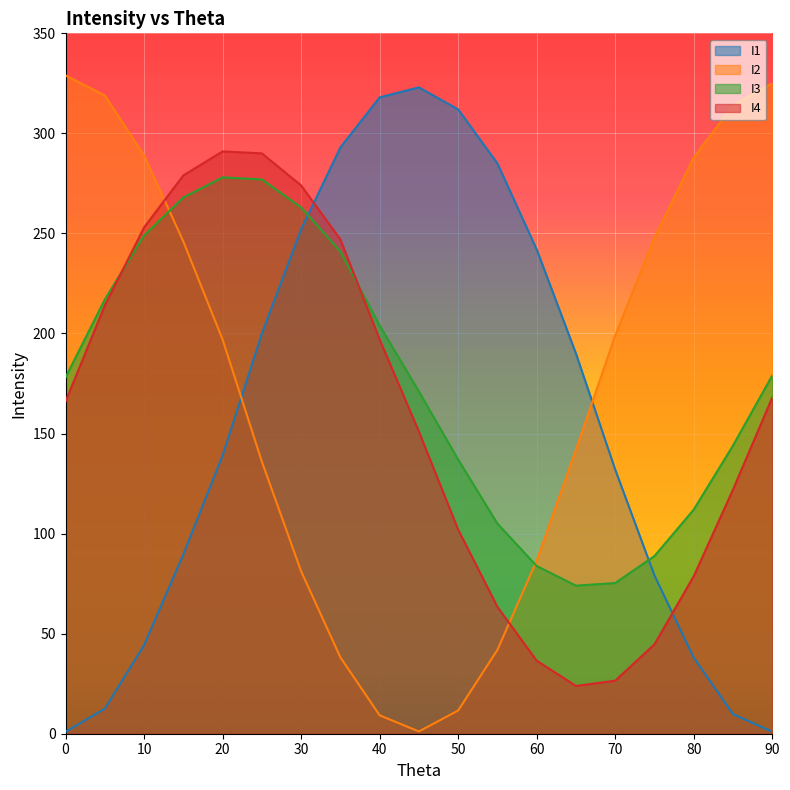

What is the value of the I2 point at the 13th from the left?

86.5